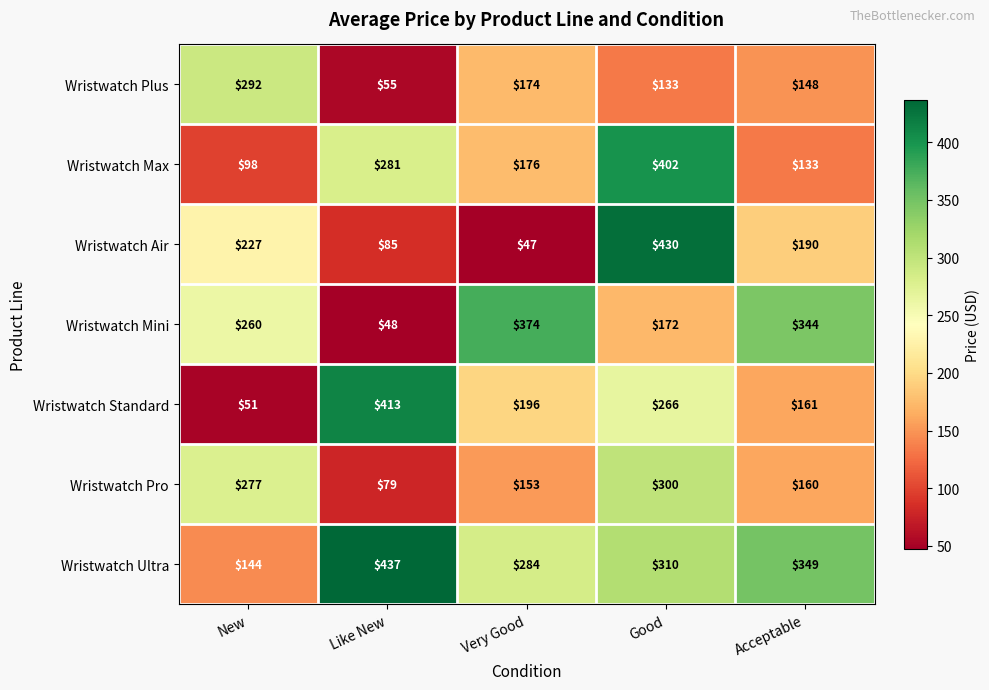

What is the total value across all series at Very Good?

1404